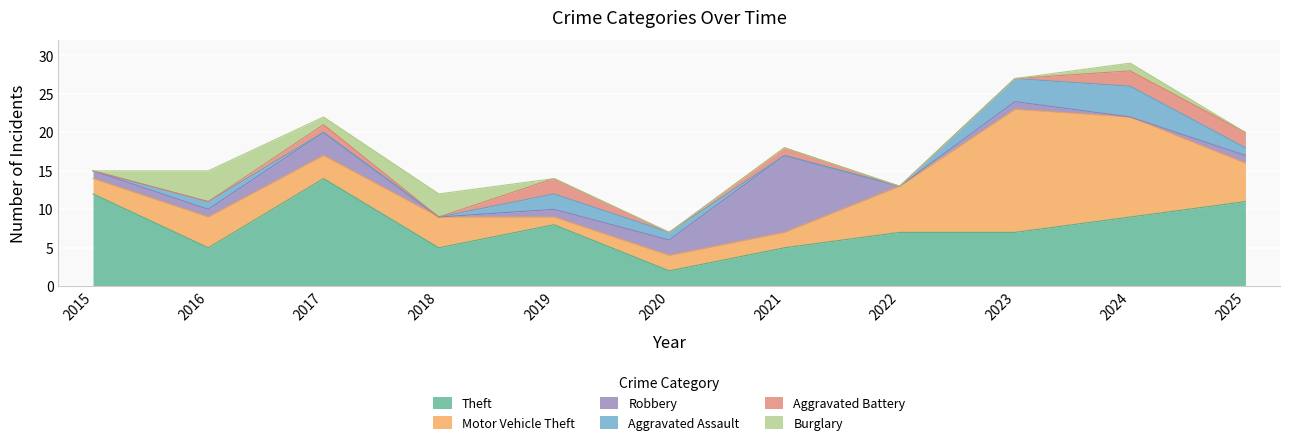

Where is the first local maximum for Aggravated Battery?

2017